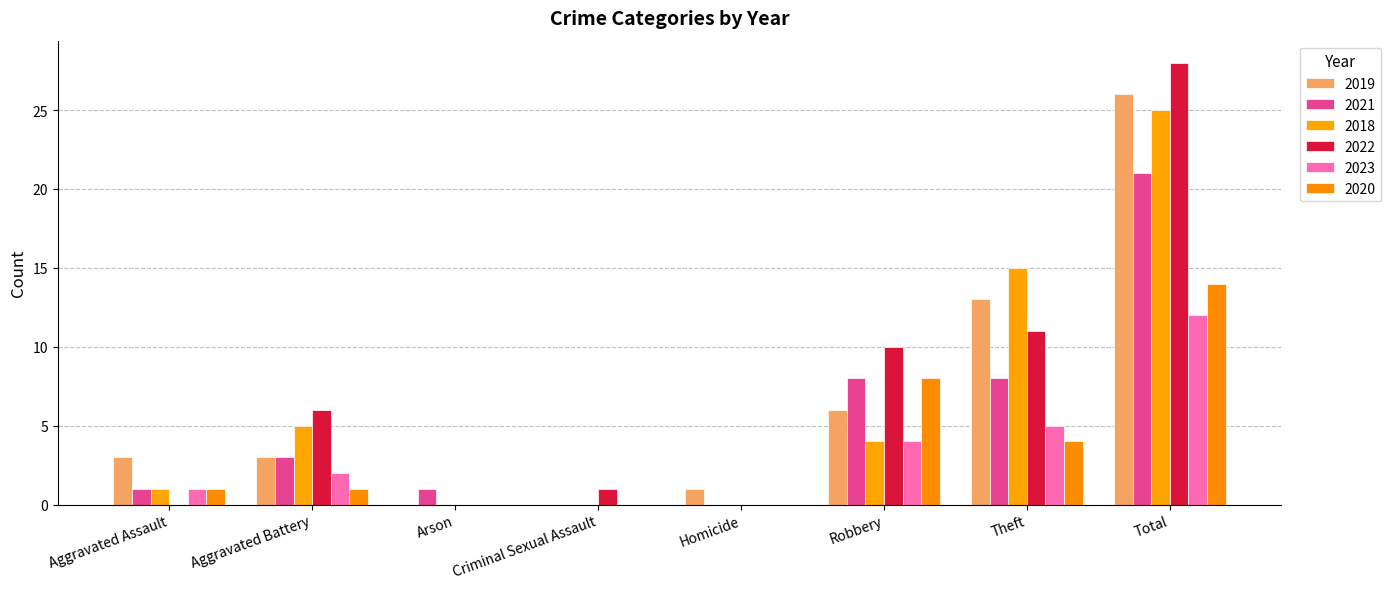

Where does the 2019 series first go above 3?

Robbery